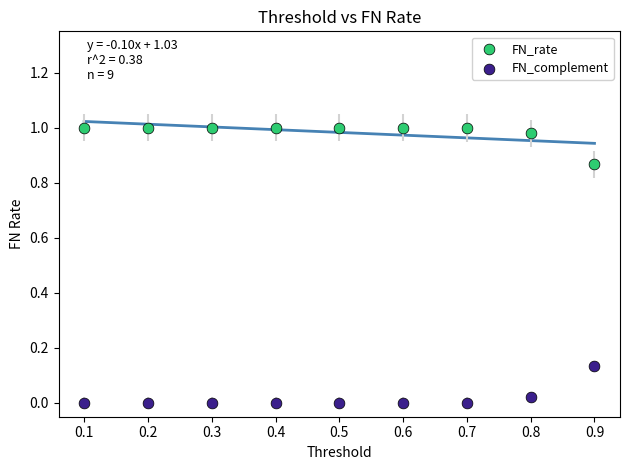

What are all the series names shown in the legend?

FN_rate, FN_complement